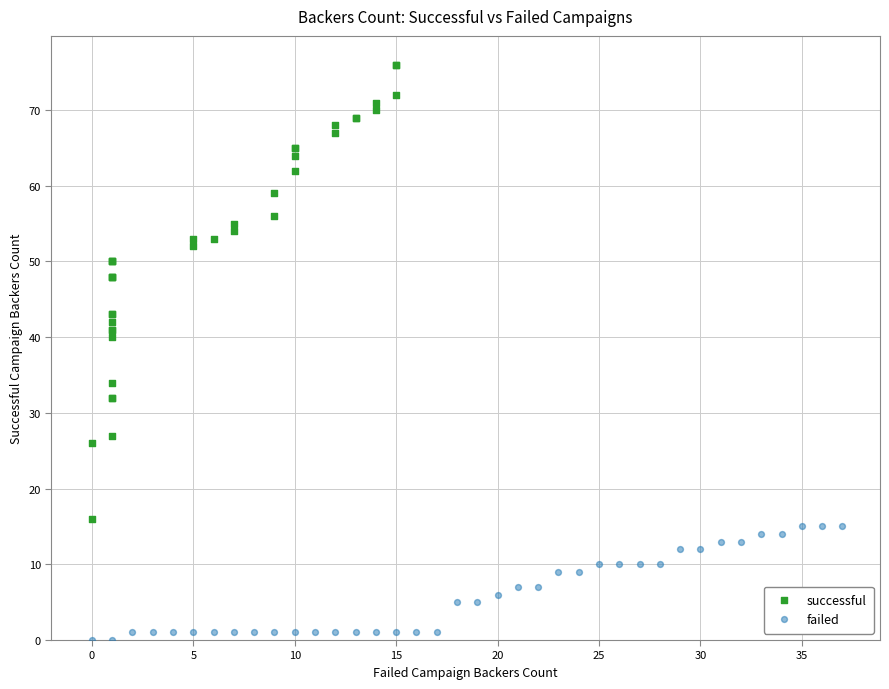

Which series reaches the minimum Y coordinate?

failed